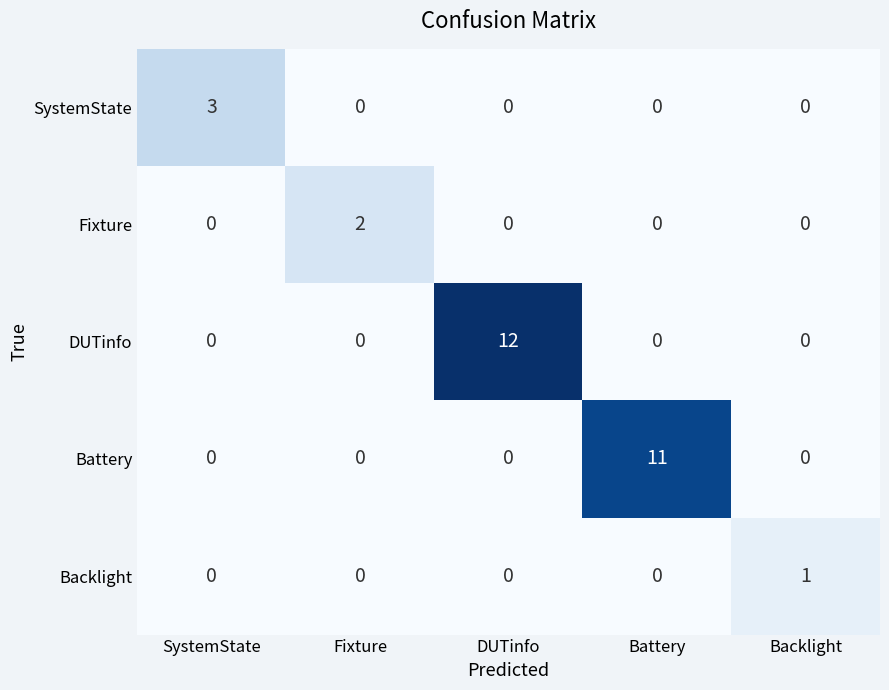

Reading left to right, list all the values displayed in this chart.

SystemState: 3	0	0	0	0
Fixture: 0	2	0	0	0
DUTinfo: 0	0	12	0	0
Battery: 0	0	0	11	0
Backlight: 0	0	0	0	1